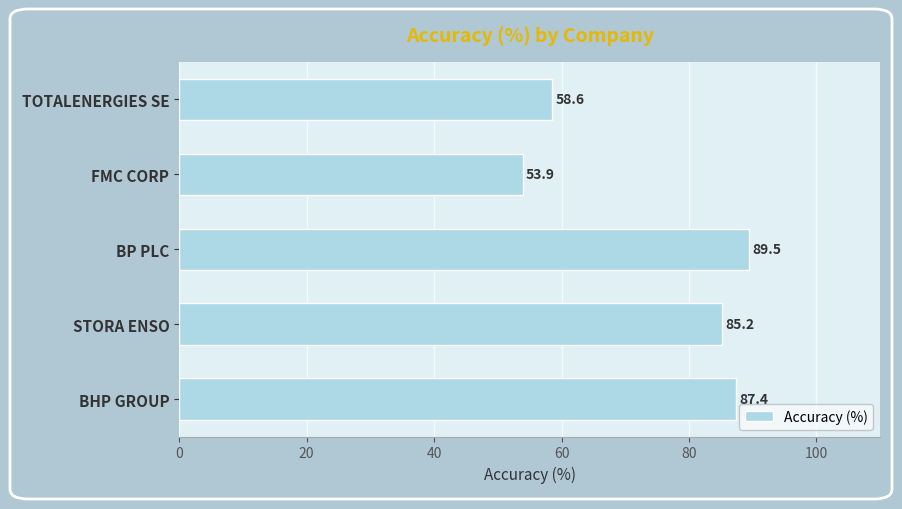

How many values exceed 85?

3